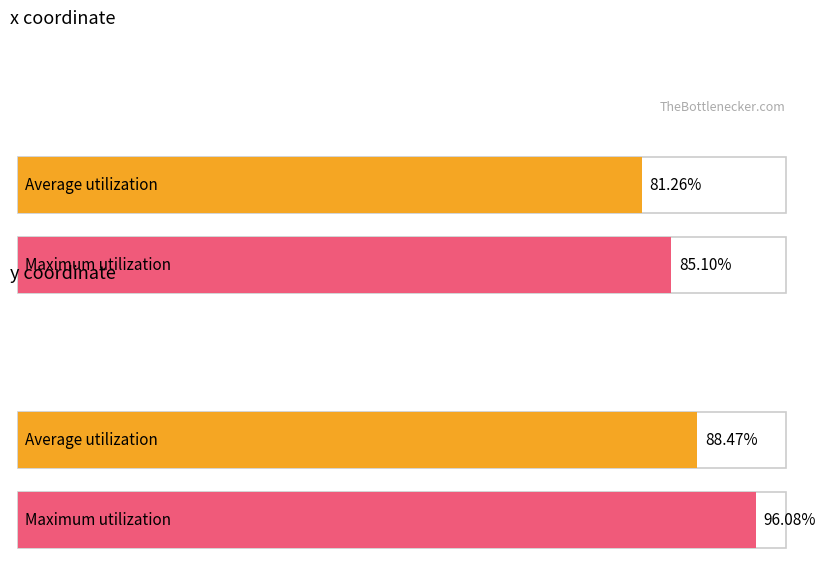

Rank the categories by Maximum utilization value from lowest to highest.

x (avg), y (avg)